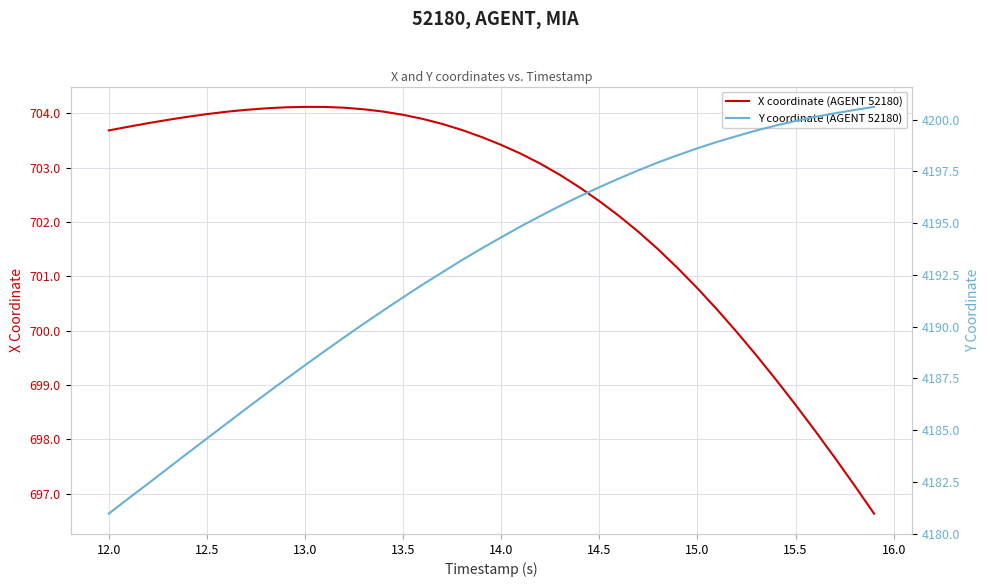

What is the minimum value for X coordinate (AGENT 52180)?

696.6